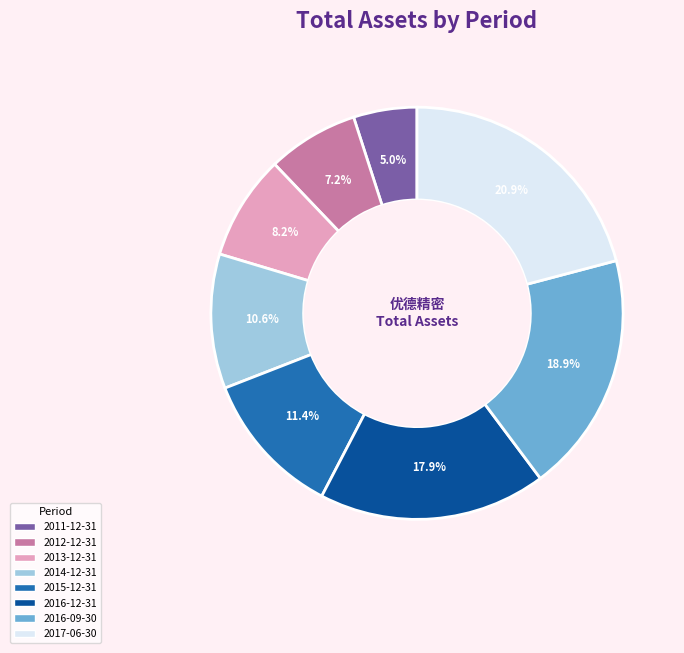

What is the total percentage of 2015-12-31 and 2012-12-31?

18.6%